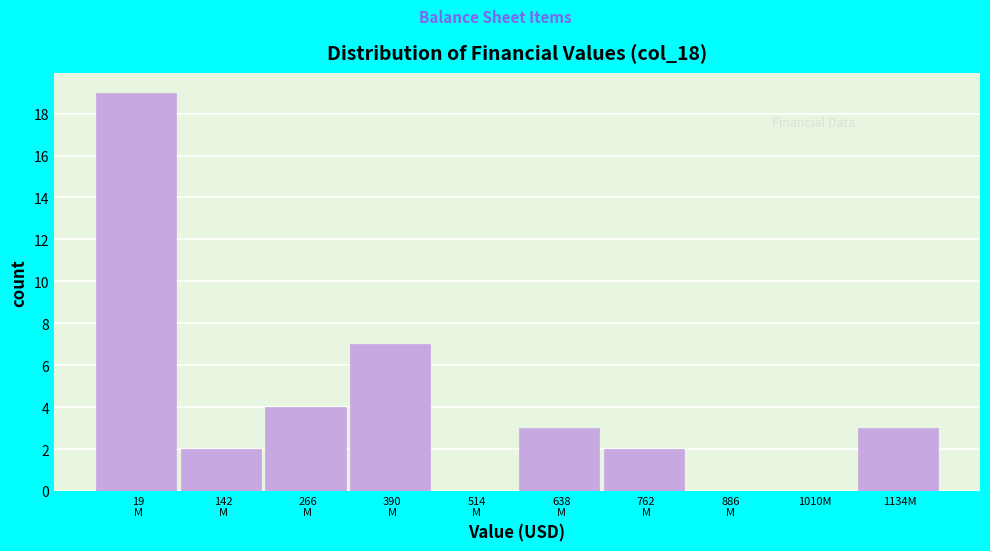

What value does the data have at 1134M?

3